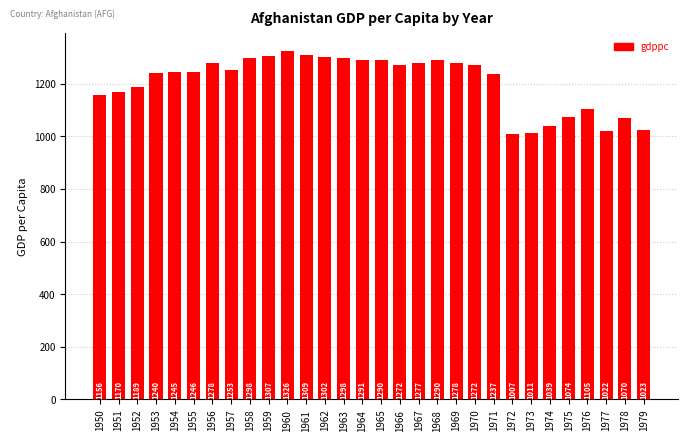

Approximately how many times larger is the value at 1952 compared to 1951?

1.0